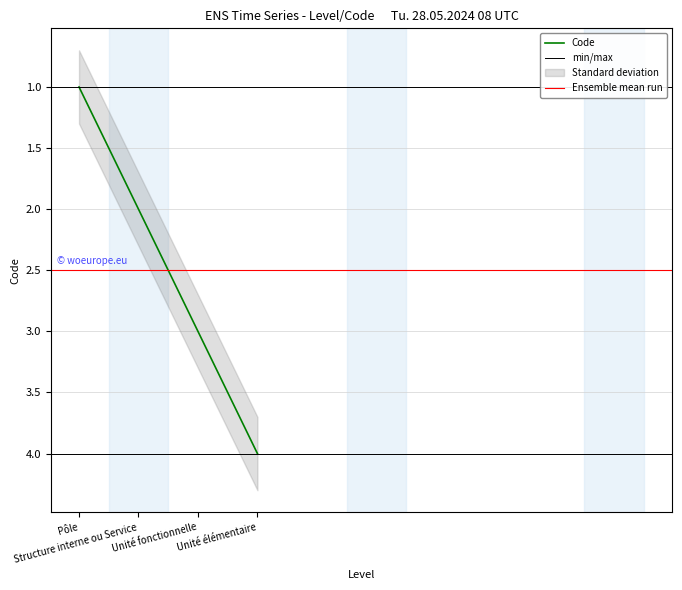

How many values are between 2 and 4?

3